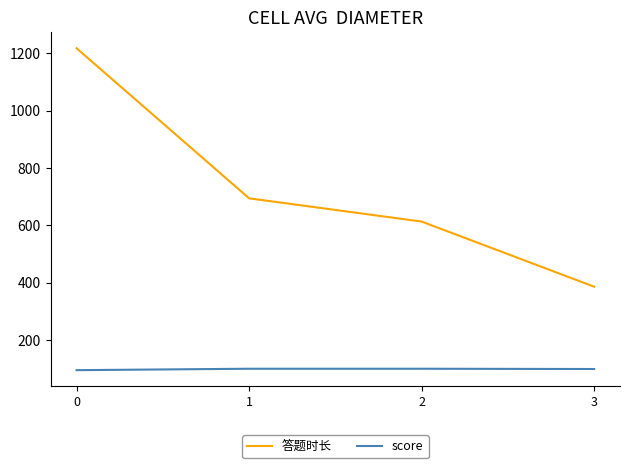

What is the smallest value displayed?

95